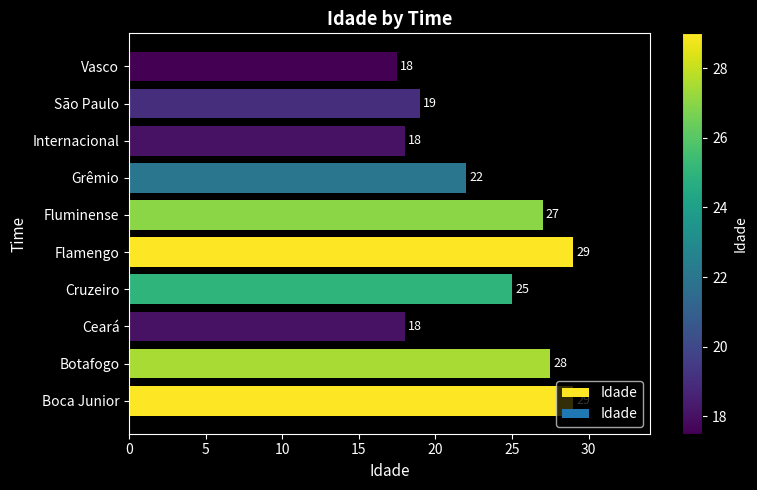

What is the smallest value displayed?

17.5